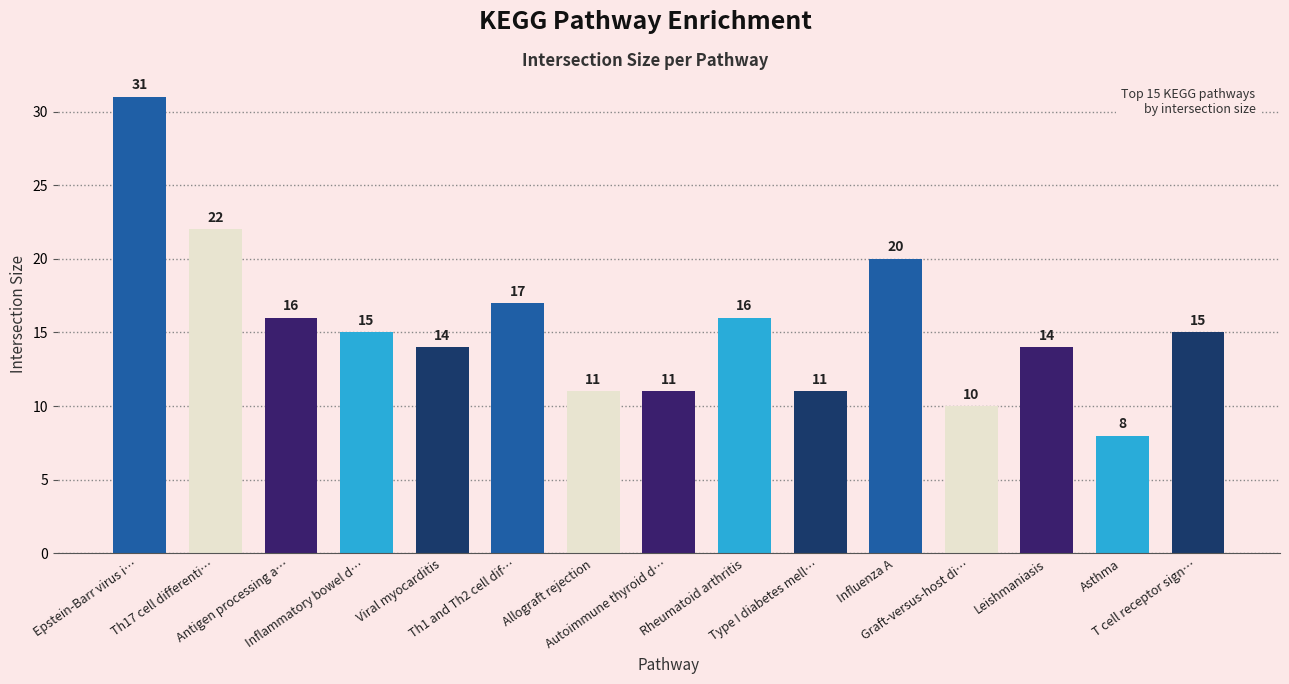

Reading right to left, list all the values displayed in this chart.

15	8	14	10	20	11	16	11	11	17	14	15	16	22	31